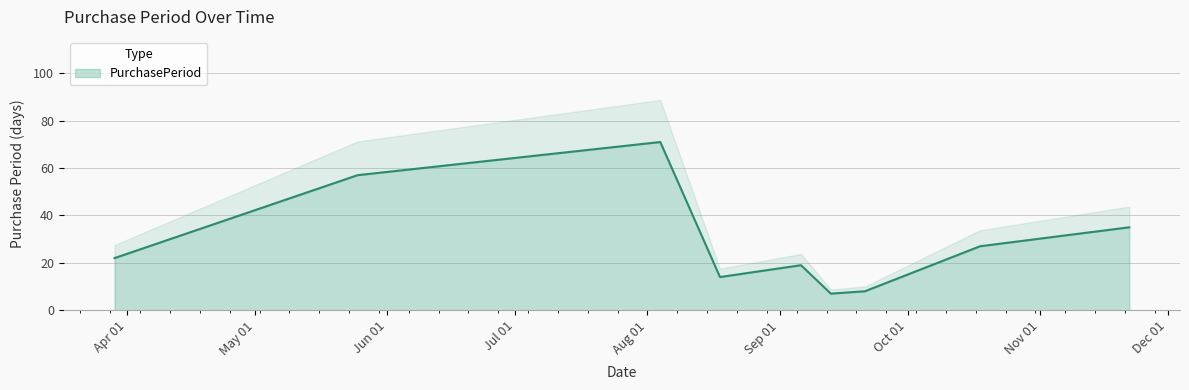

Does the chart have visible grid lines?

Yes